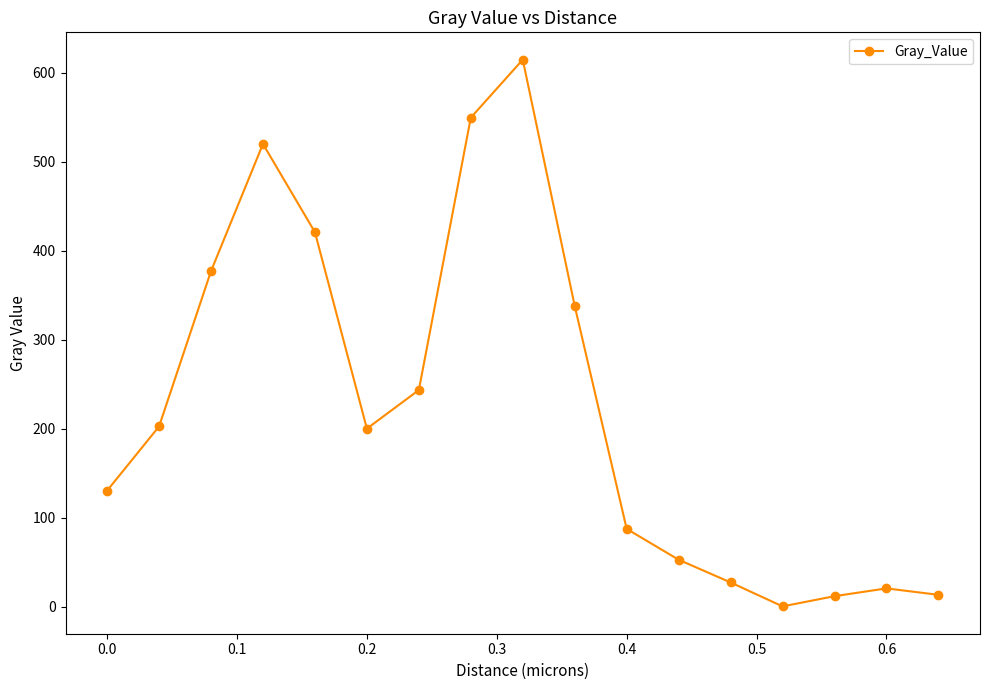

What is the sum of all values?

3810.7